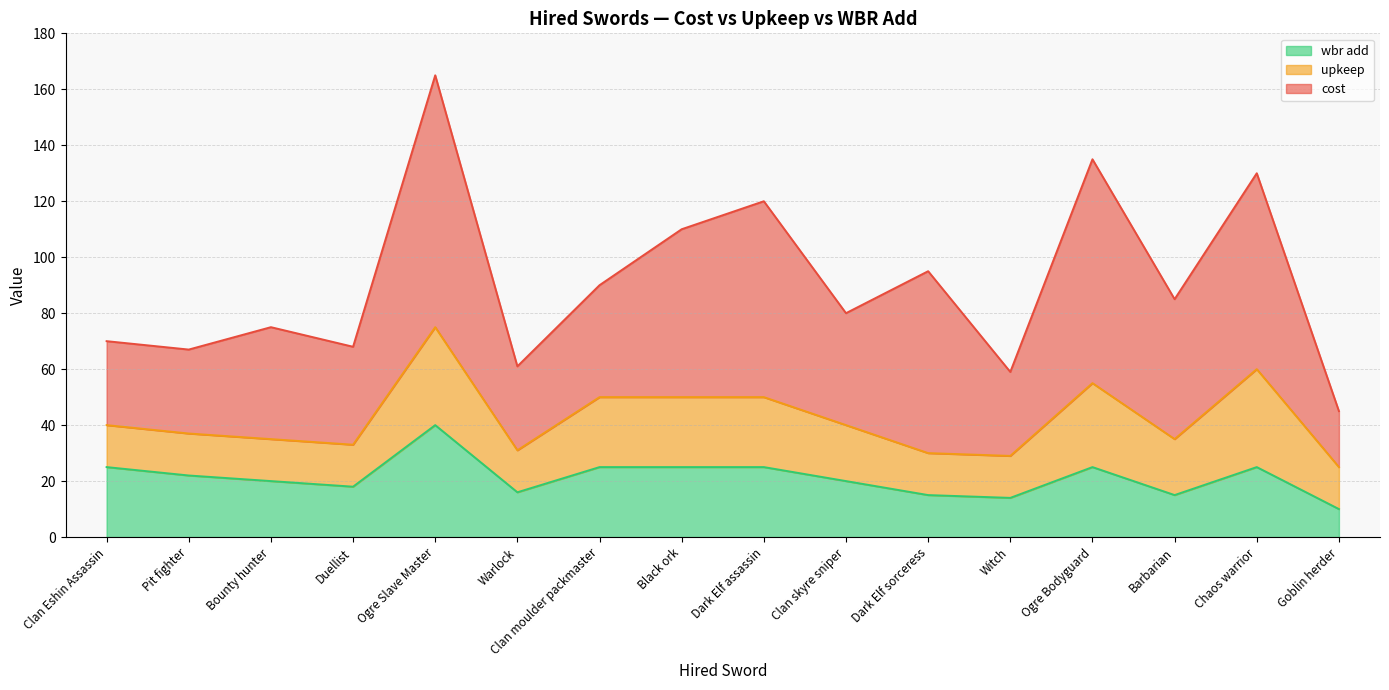

At which category does upkeep reach its first local peak?

Ogre Slave Master